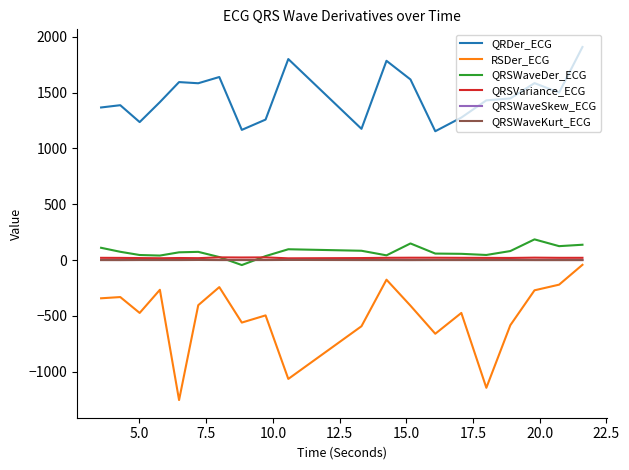

Which series has the widest spread of values?

RSDer_ECG